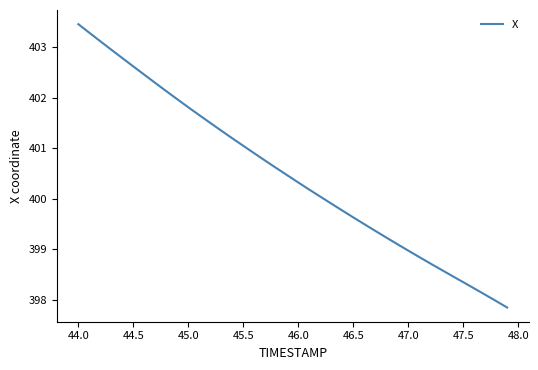

What is the difference between the maximum and minimum values?

5.6